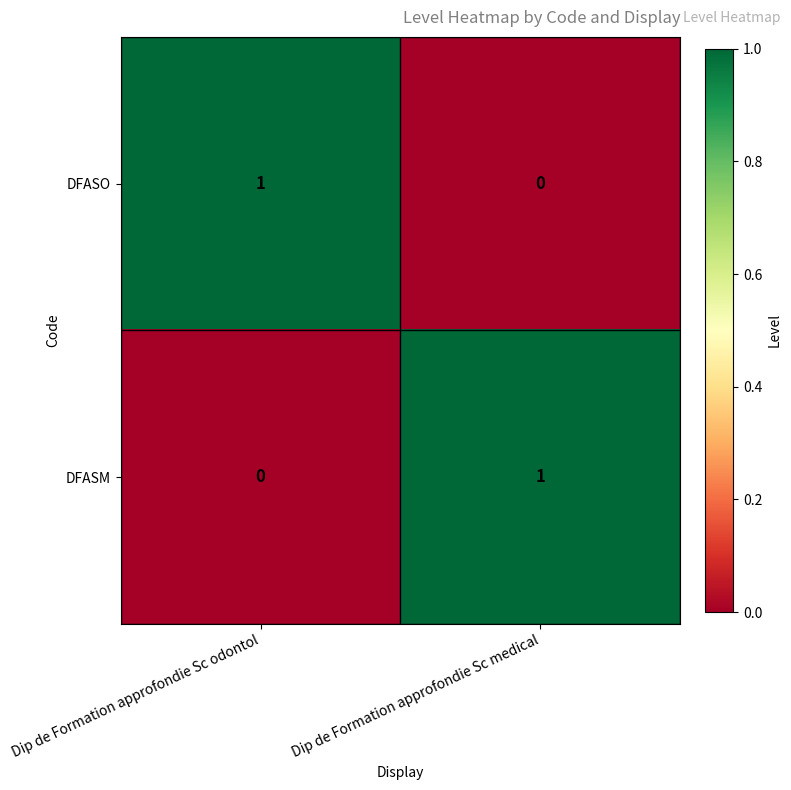

List the labels in order of DFASO value, smallest first.

Dip de Formation approfondie Sc medical, Dip de Formation approfondie Sc odontol